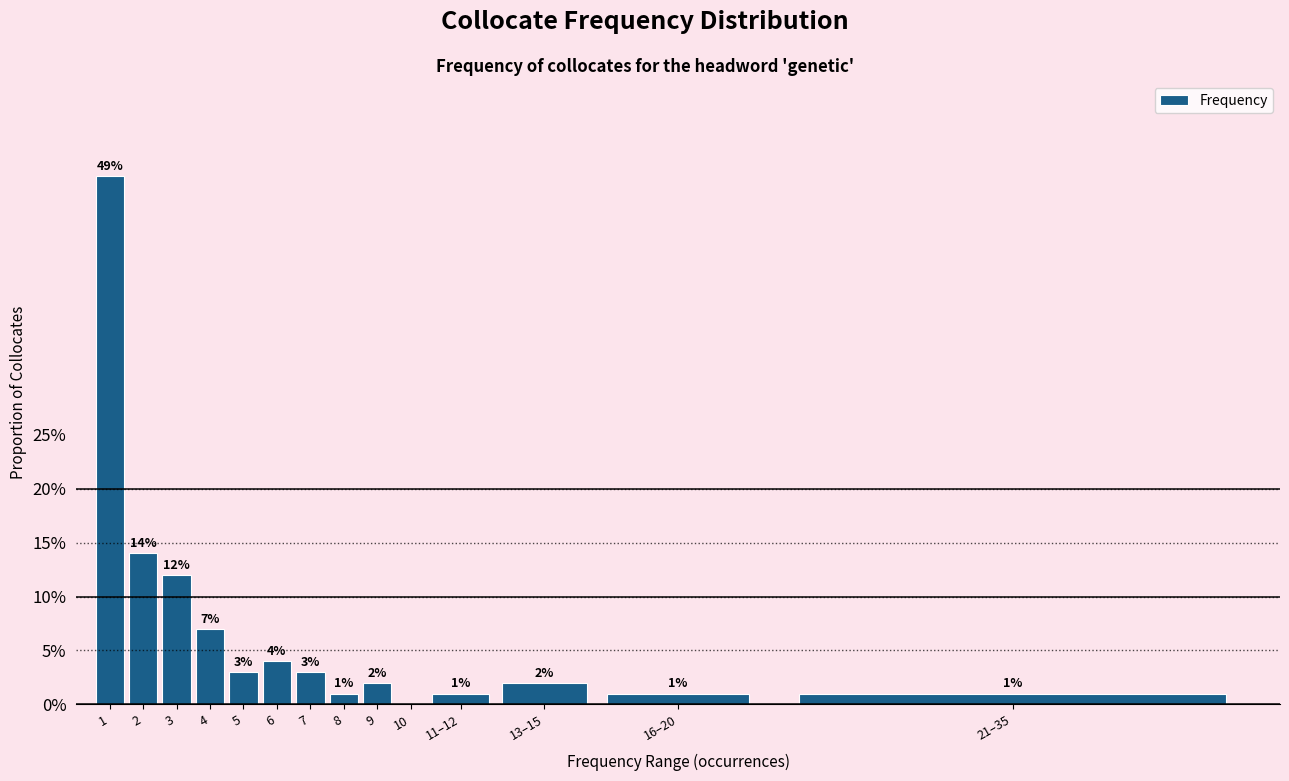

Reading left to right, extract all data points from this chart.

1=49.0	2=14.0	3=12.0	4=7.0	5=3.0	6=4.0	7=3.0	8=1.0	9=2.0	10=0.0	11–12=1.0	13–15=2.0	16–20=1.0	21–35=1.0